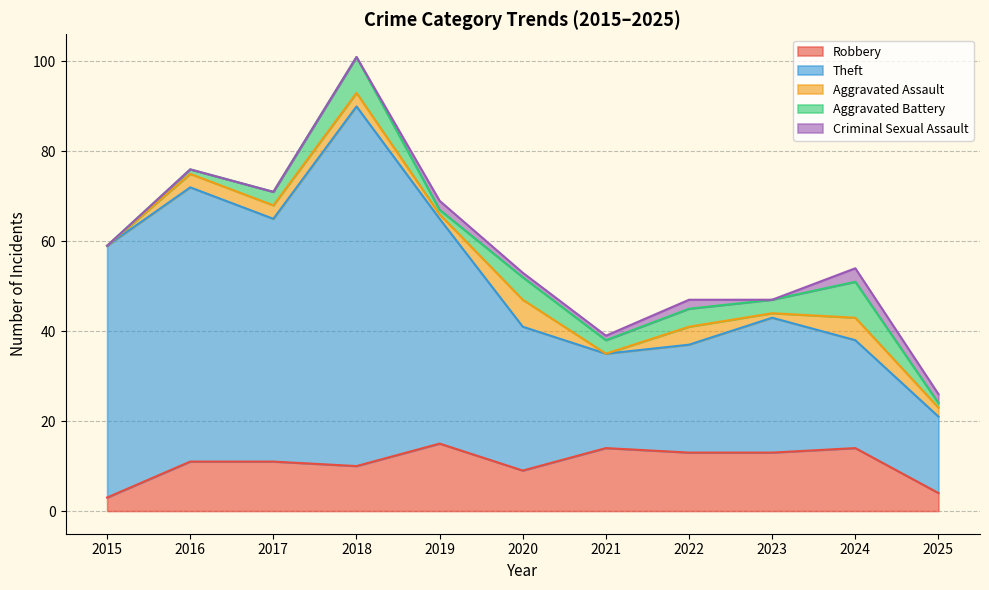

True or false: Theft and Criminal Sexual Assault intersect in this chart.

False